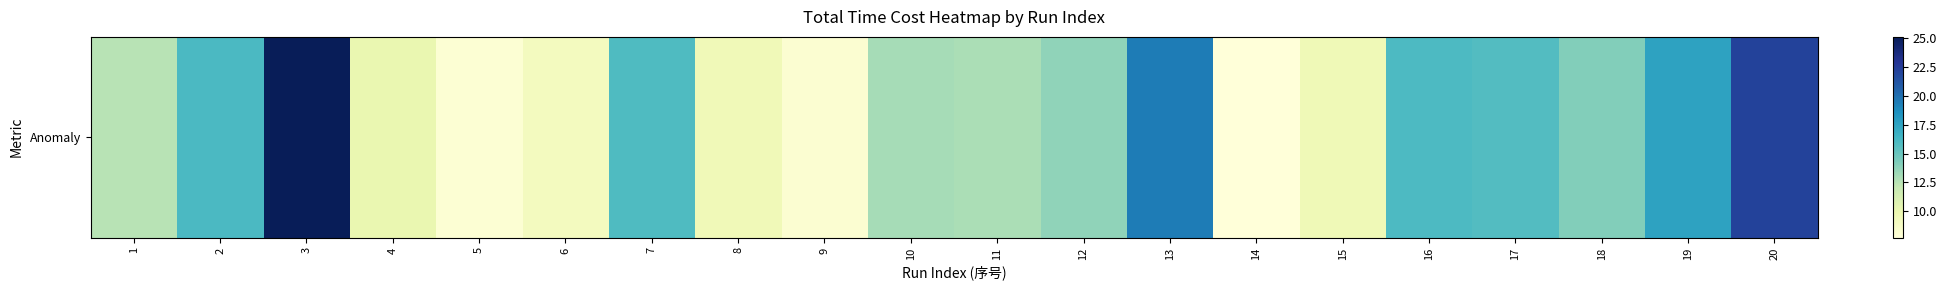

Which has a higher value, 6 or 5?

6